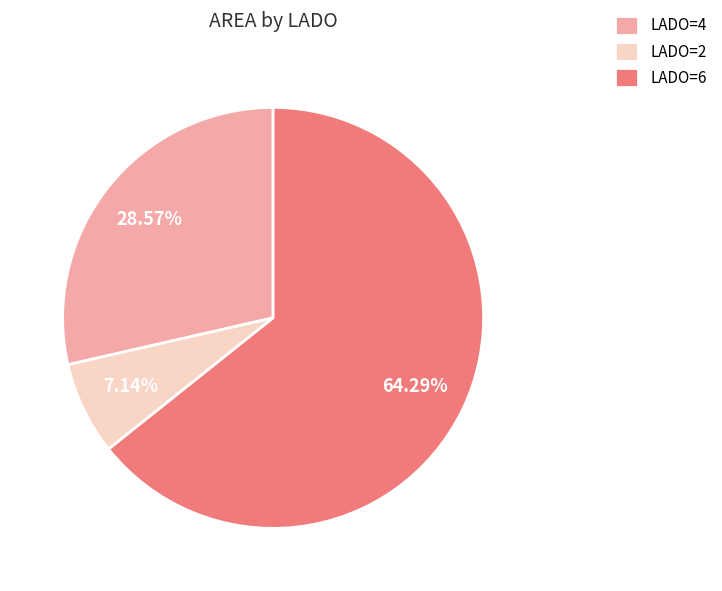

Is there any slice that represents more than half of the pie?

Yes